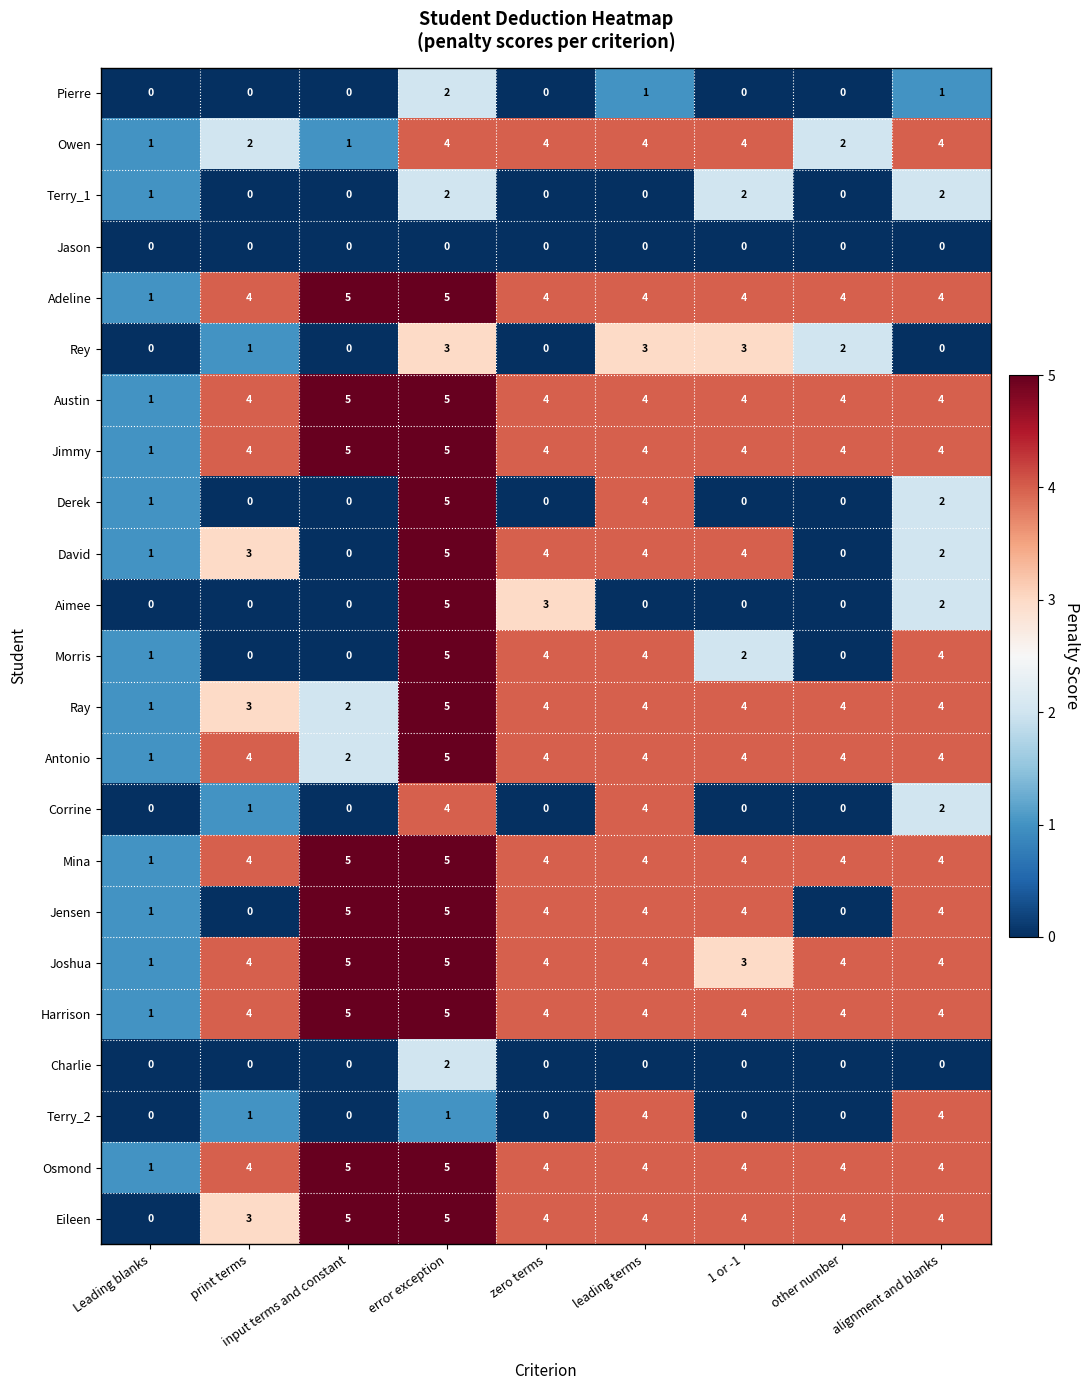

At which category is the sum across all series the highest?

error exception